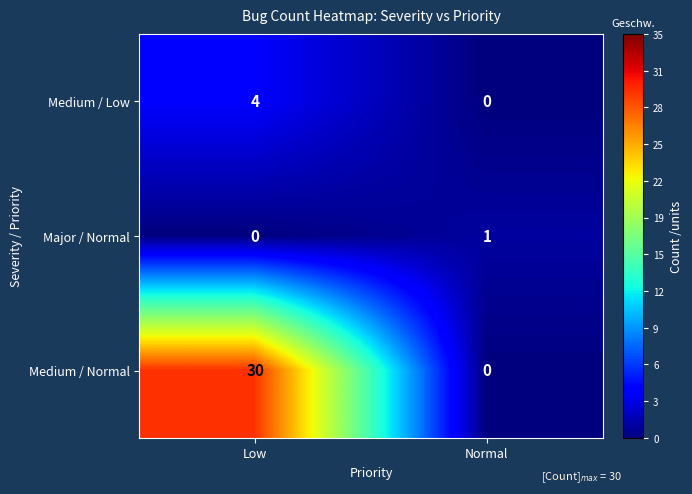

True or false: Medium / Low has a value of -3 at Normal.

False